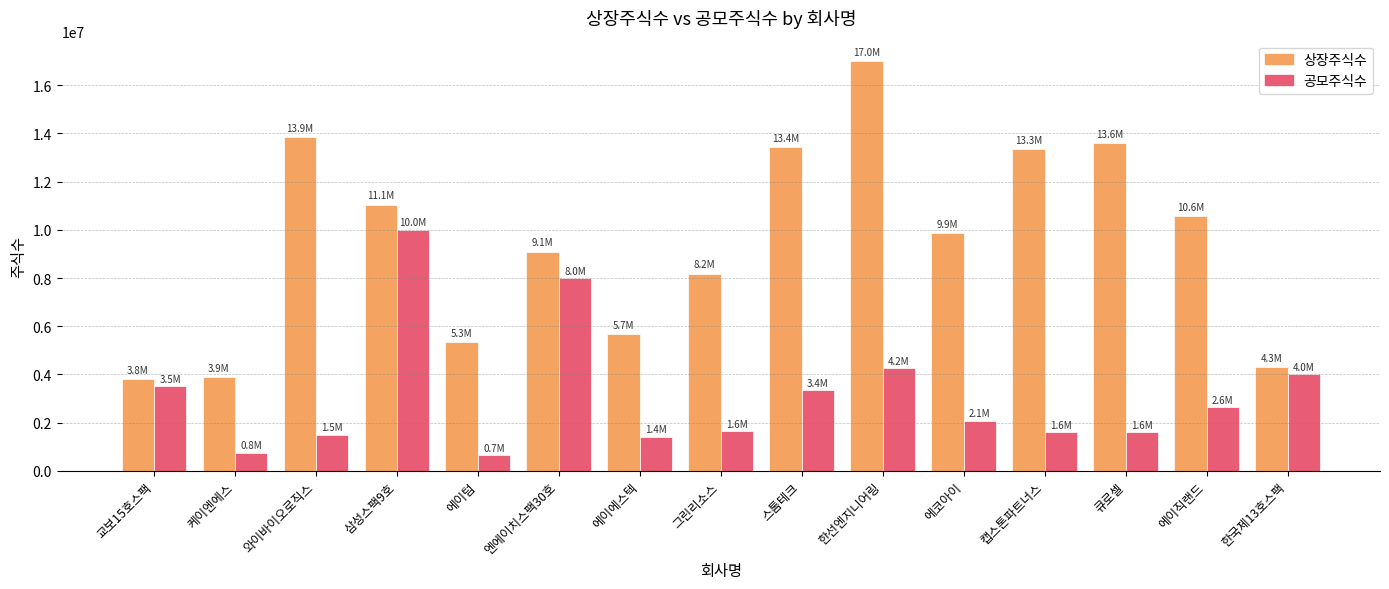

What is the maximum value for 상장주식수?

17002500